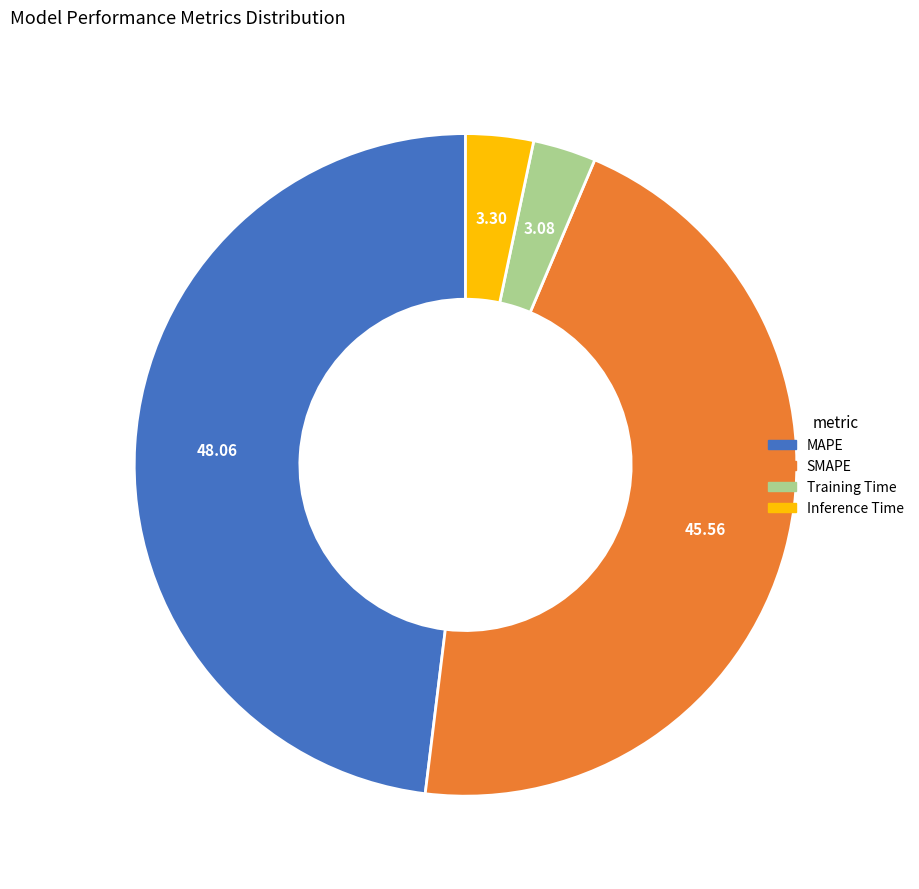

Is there a majority slice in this chart?

No